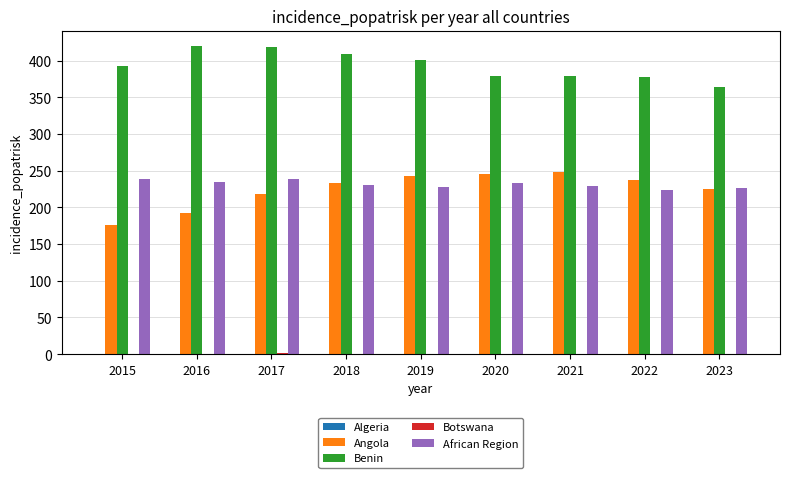

How many groups of bars are there?

9